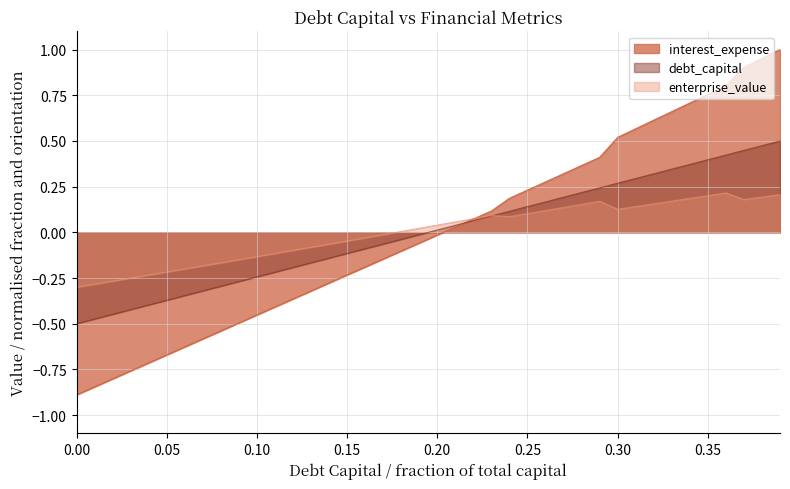

How many intersections are there between enterprise_value_norm and debt_capital?

1